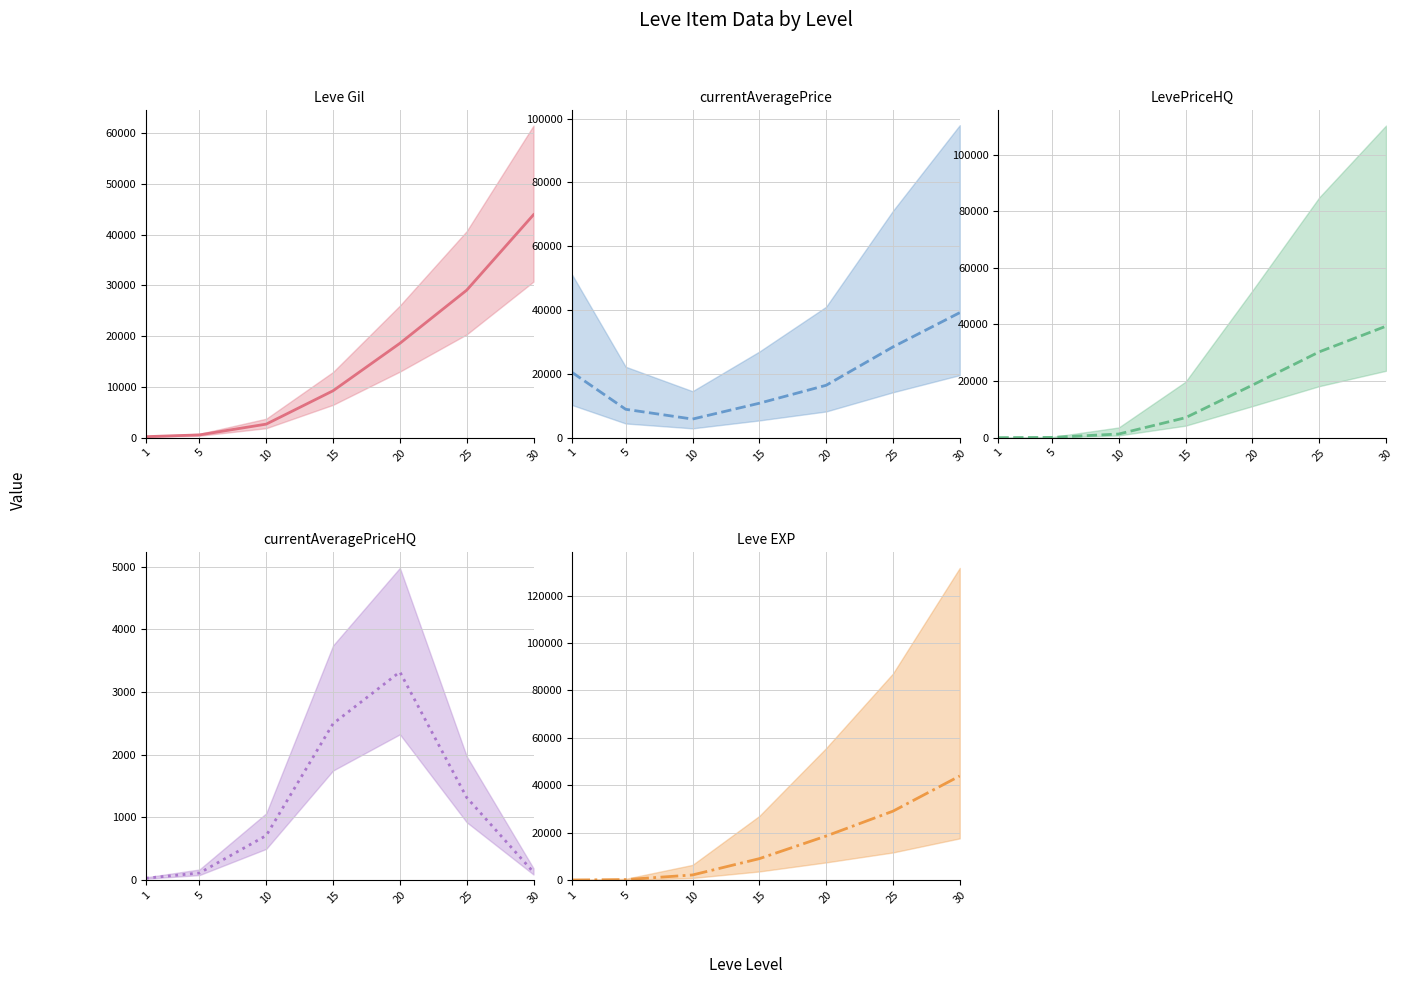

At which label does LevePriceHQ (mean) reach its peak?

30